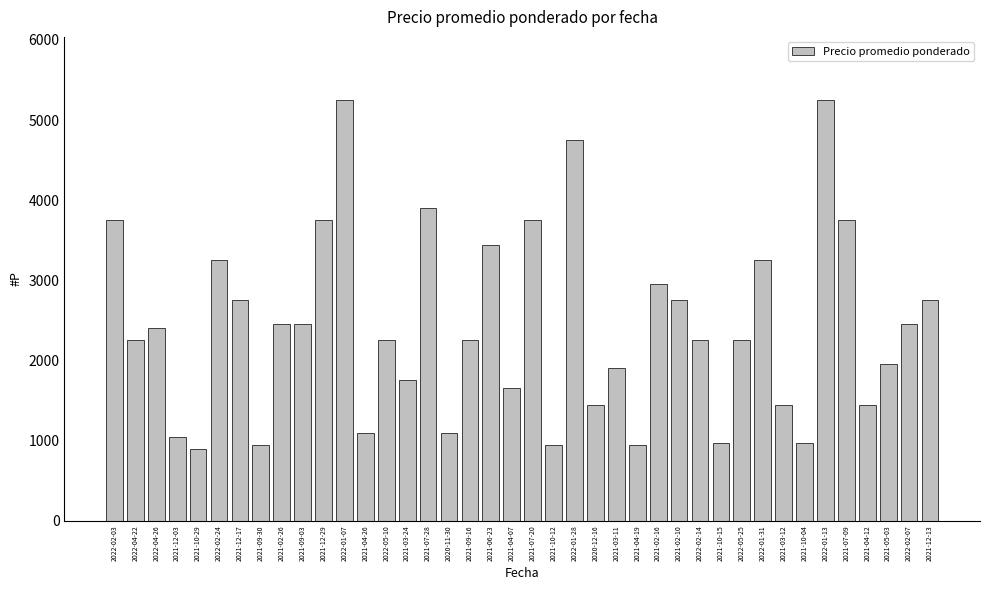

What is the label of the 40th bar from the left?

2021-12-13